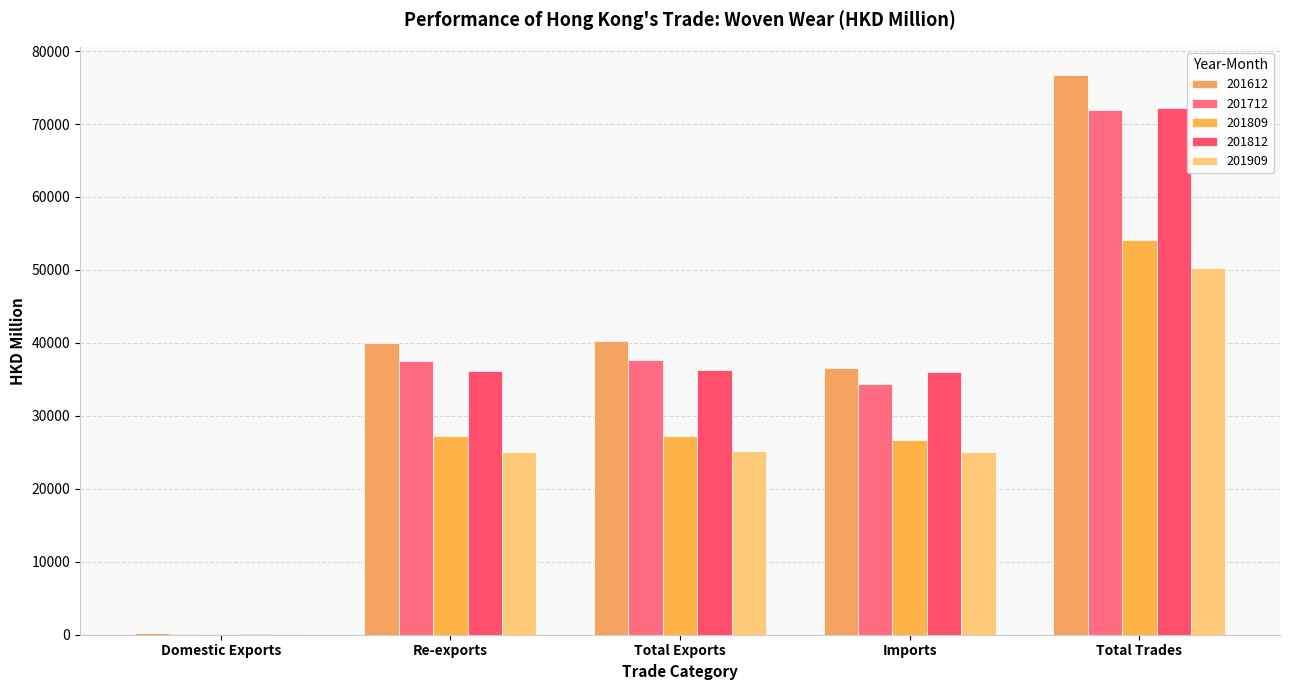

How many distinct data groups are displayed?

5